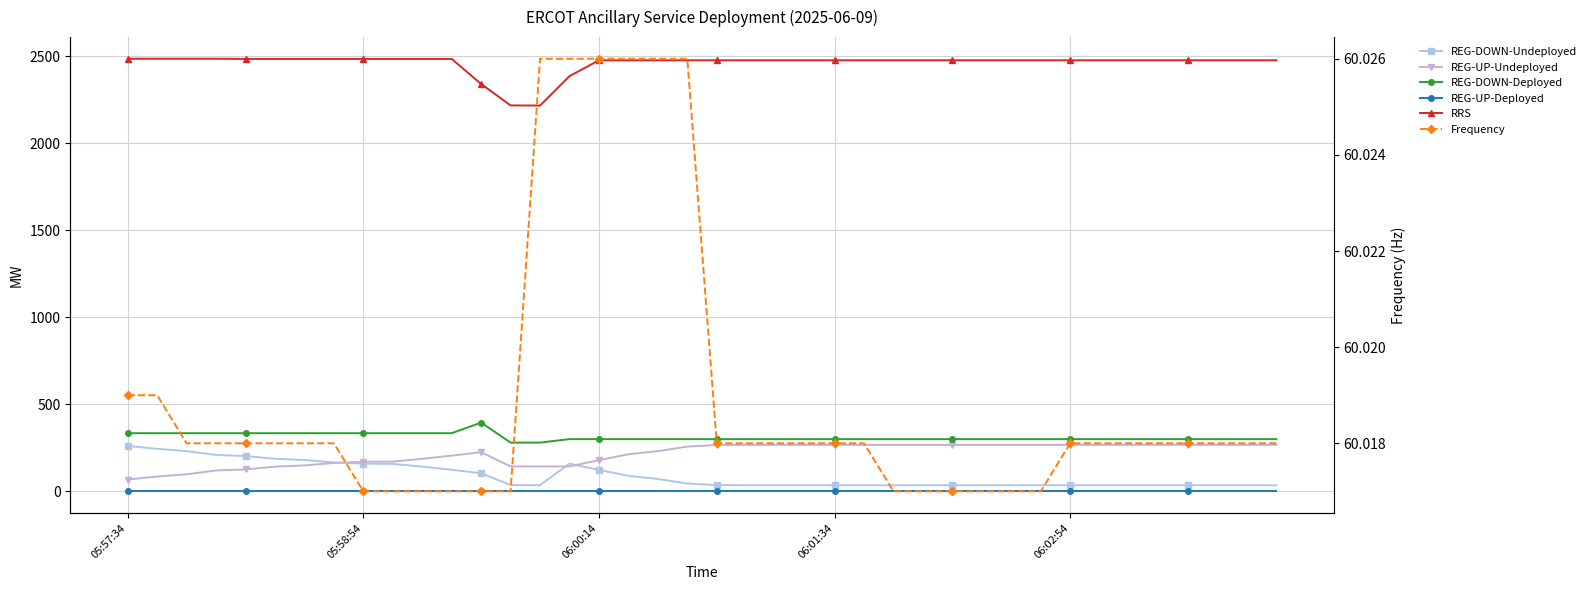

Is it true that RRS equals 2476.0 at 06:01:34?

True